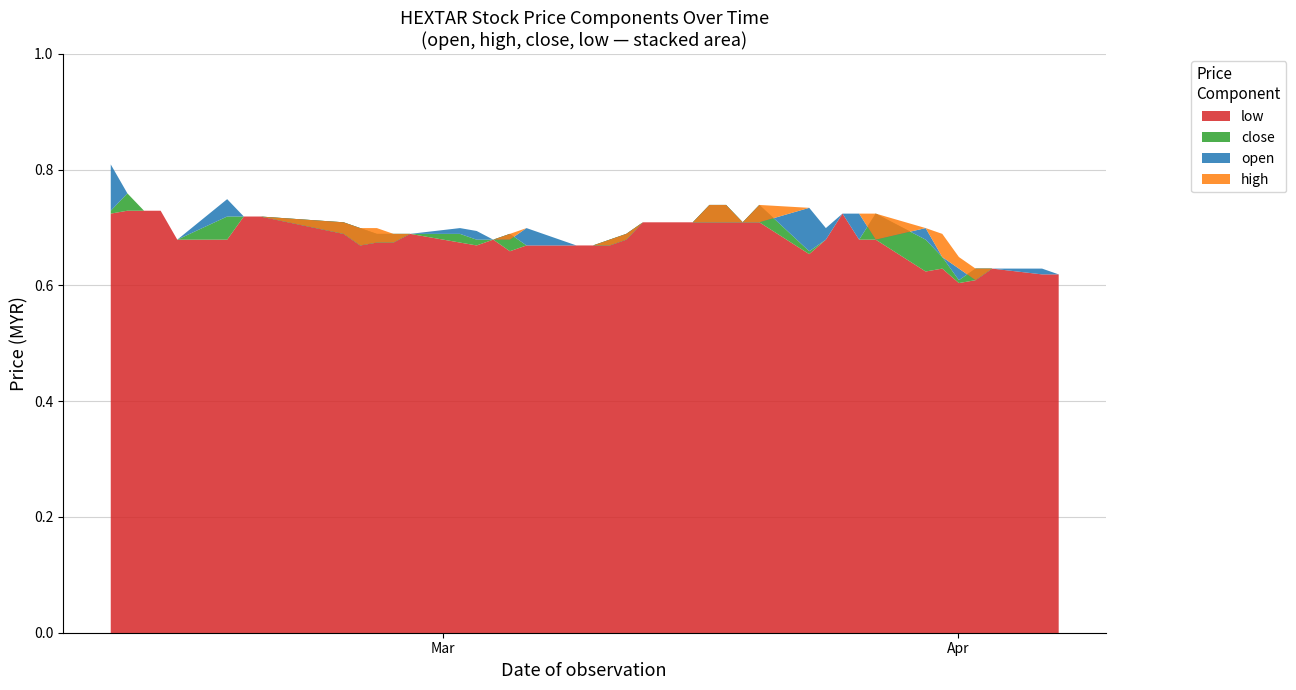

How many high values are between 0 and 1?

40